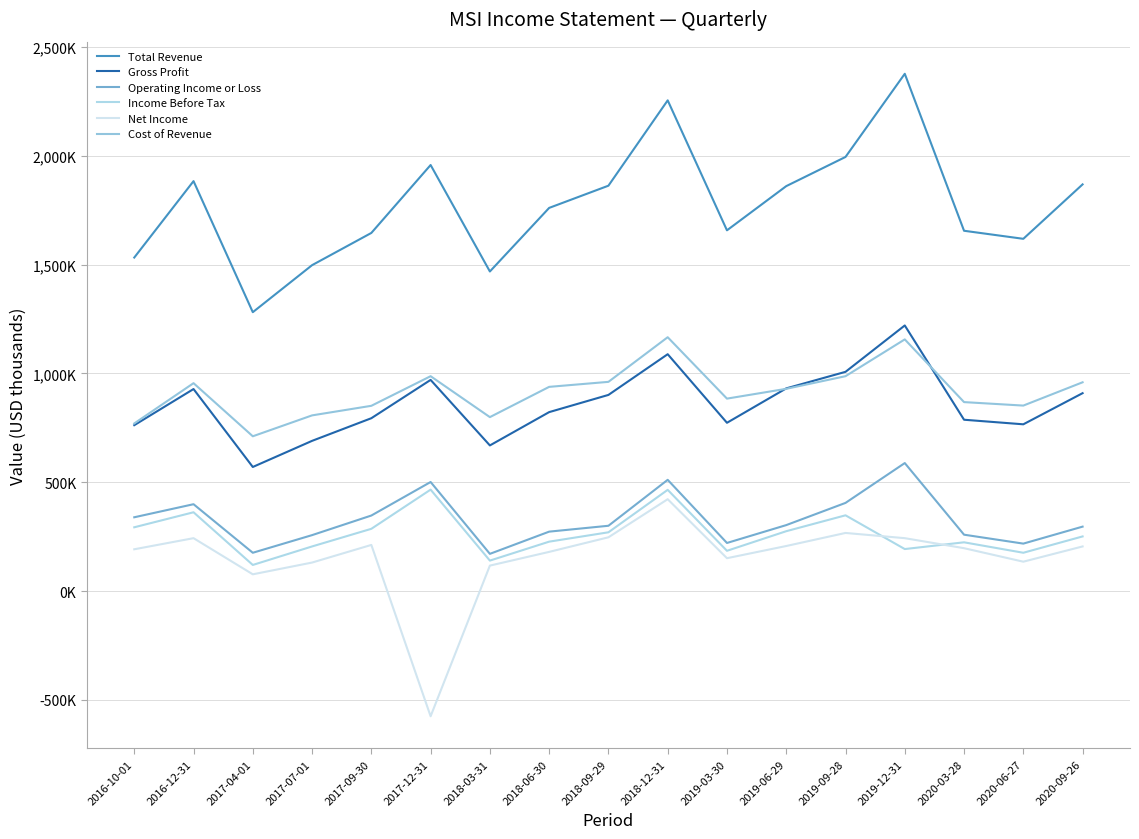

What are all the series names shown in the legend?

Total Revenue, Gross Profit, Operating Income or Loss, Income Before Tax, Net Income, Cost of Revenue